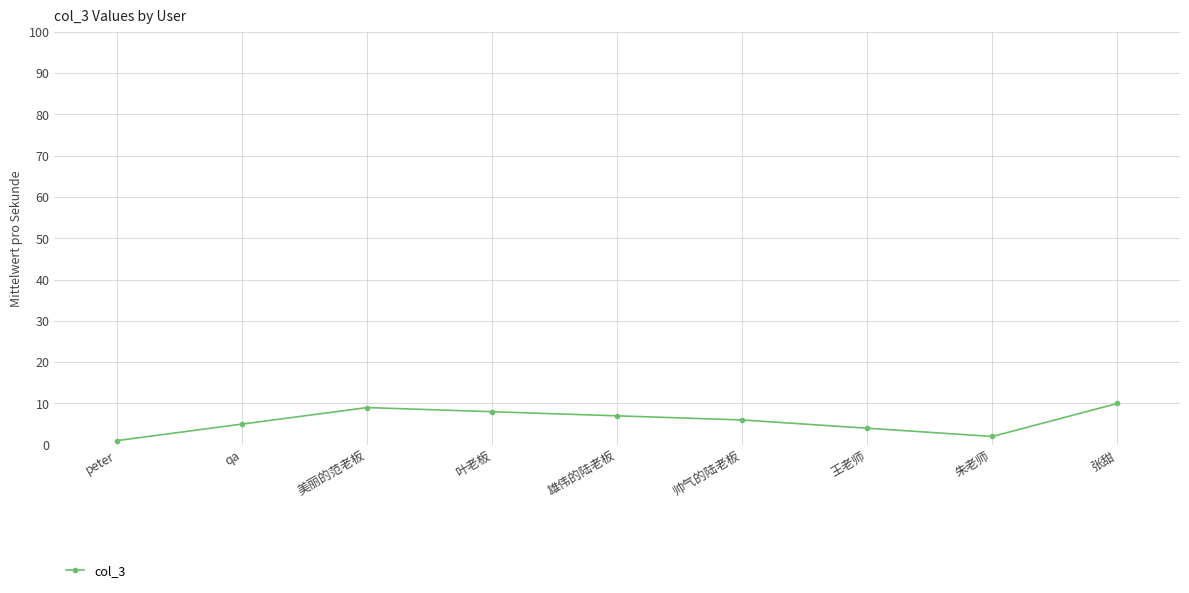

Reading left to right, what are all the values shown in this chart?

peter=1	qa=5	美丽的范老板=9	叶老板=8	雄伟的陆老板=7	帅气的陆老板=6	王老师=4	朱老师=2	张甜=10